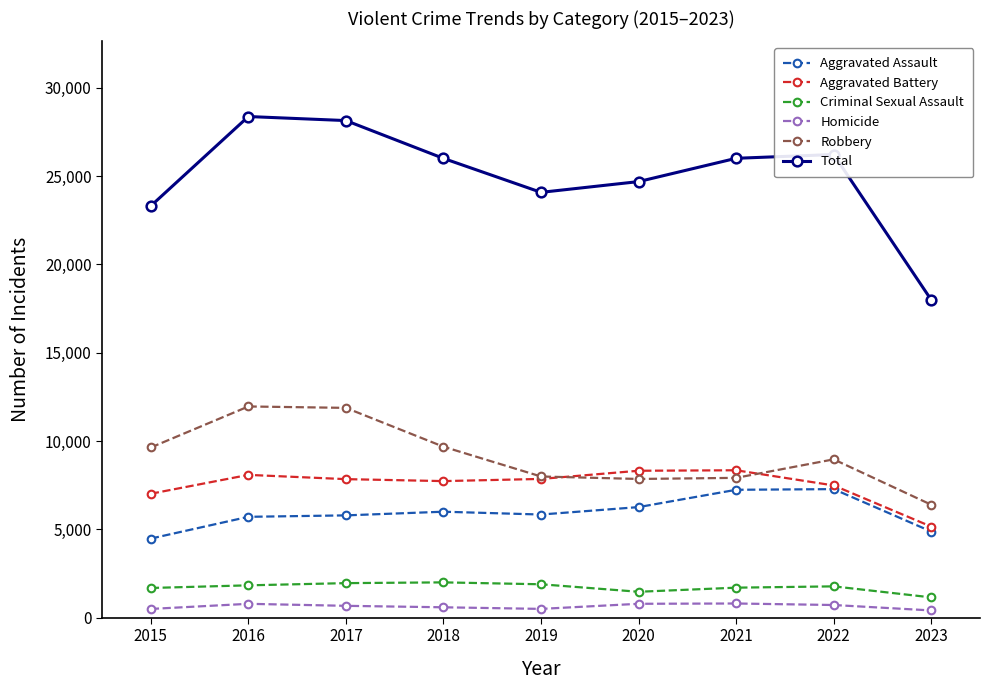

How many data points in Total are less than 26005?

4